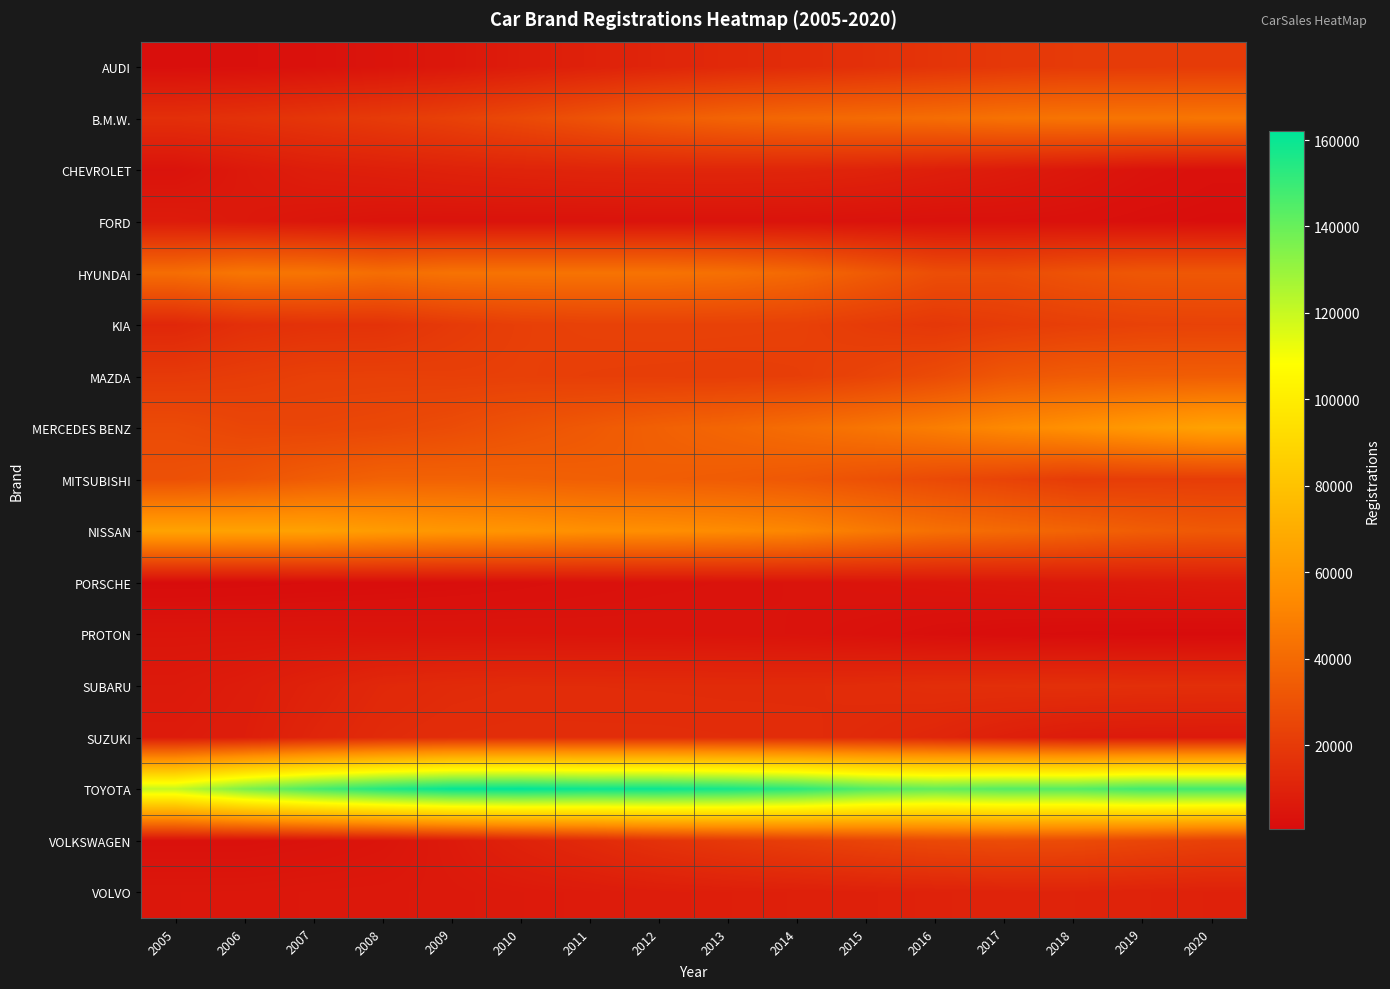

Which series has the largest range (max minus min)?

TOYOTA